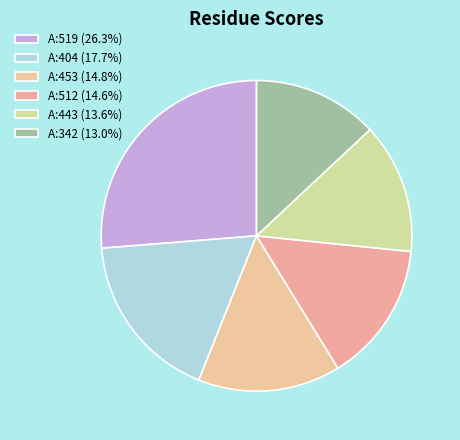

To the nearest percent, what percentage of the pie is A:342?

13%